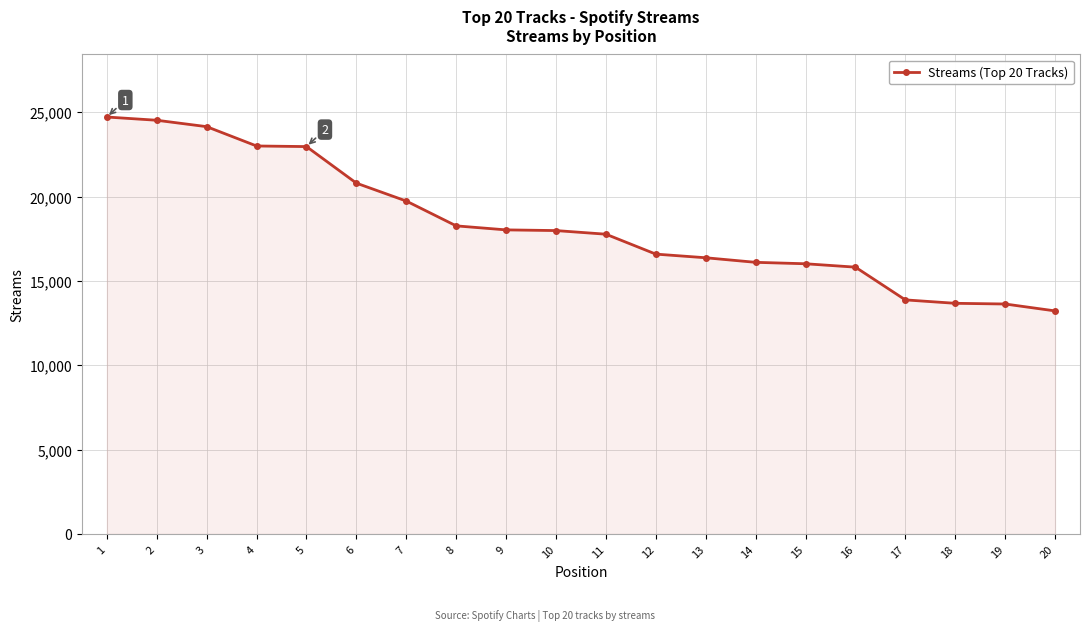

What is the maximum value shown in the chart?

24719